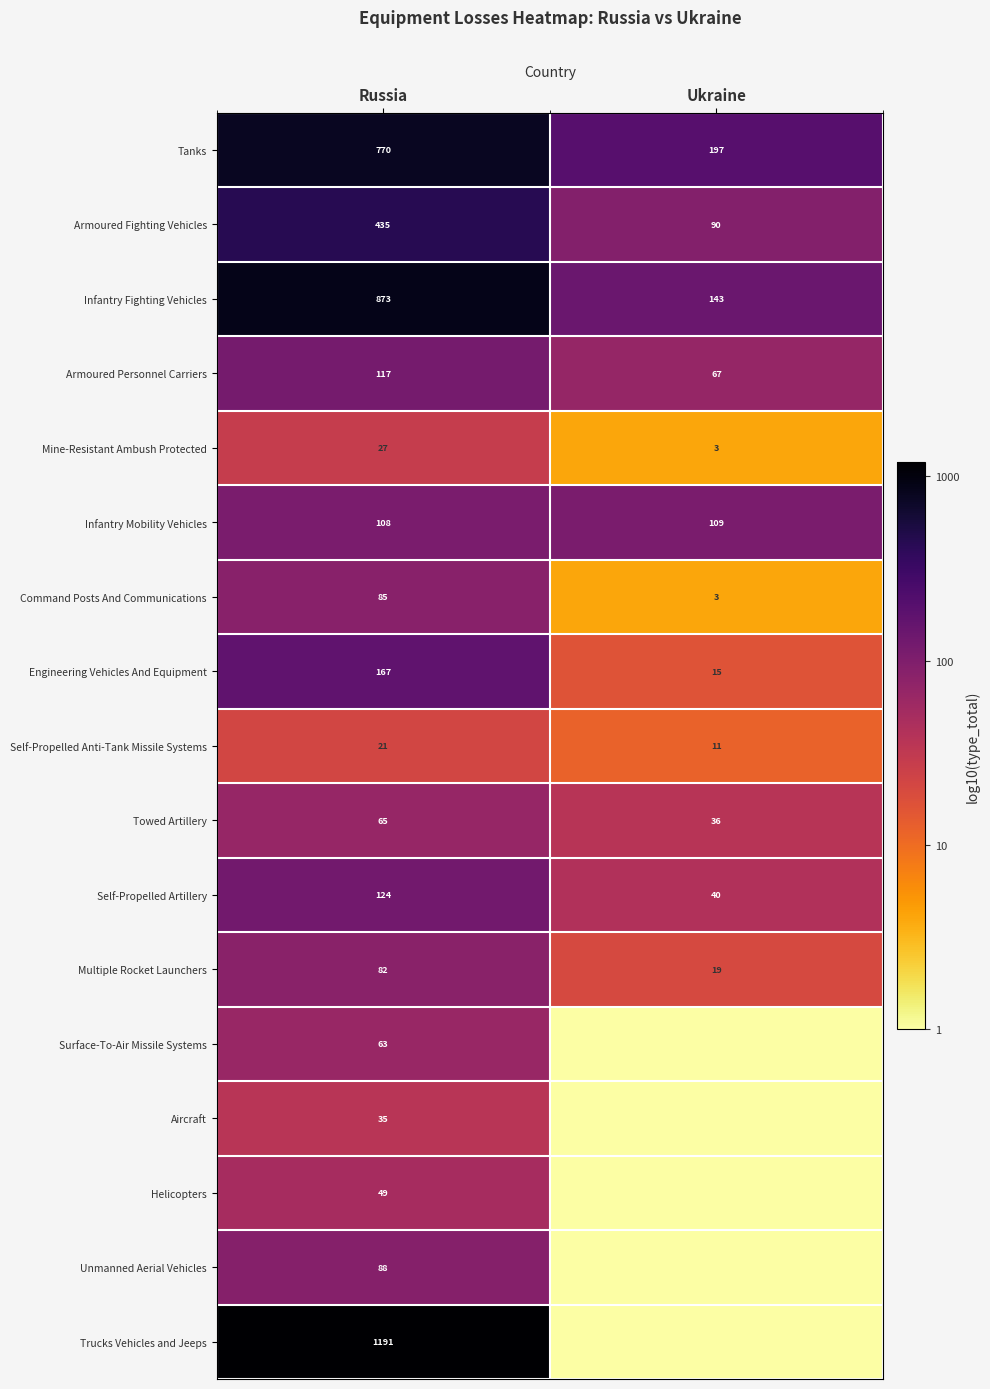

List the labels in order of Tanks value, largest first.

Russia, Ukraine